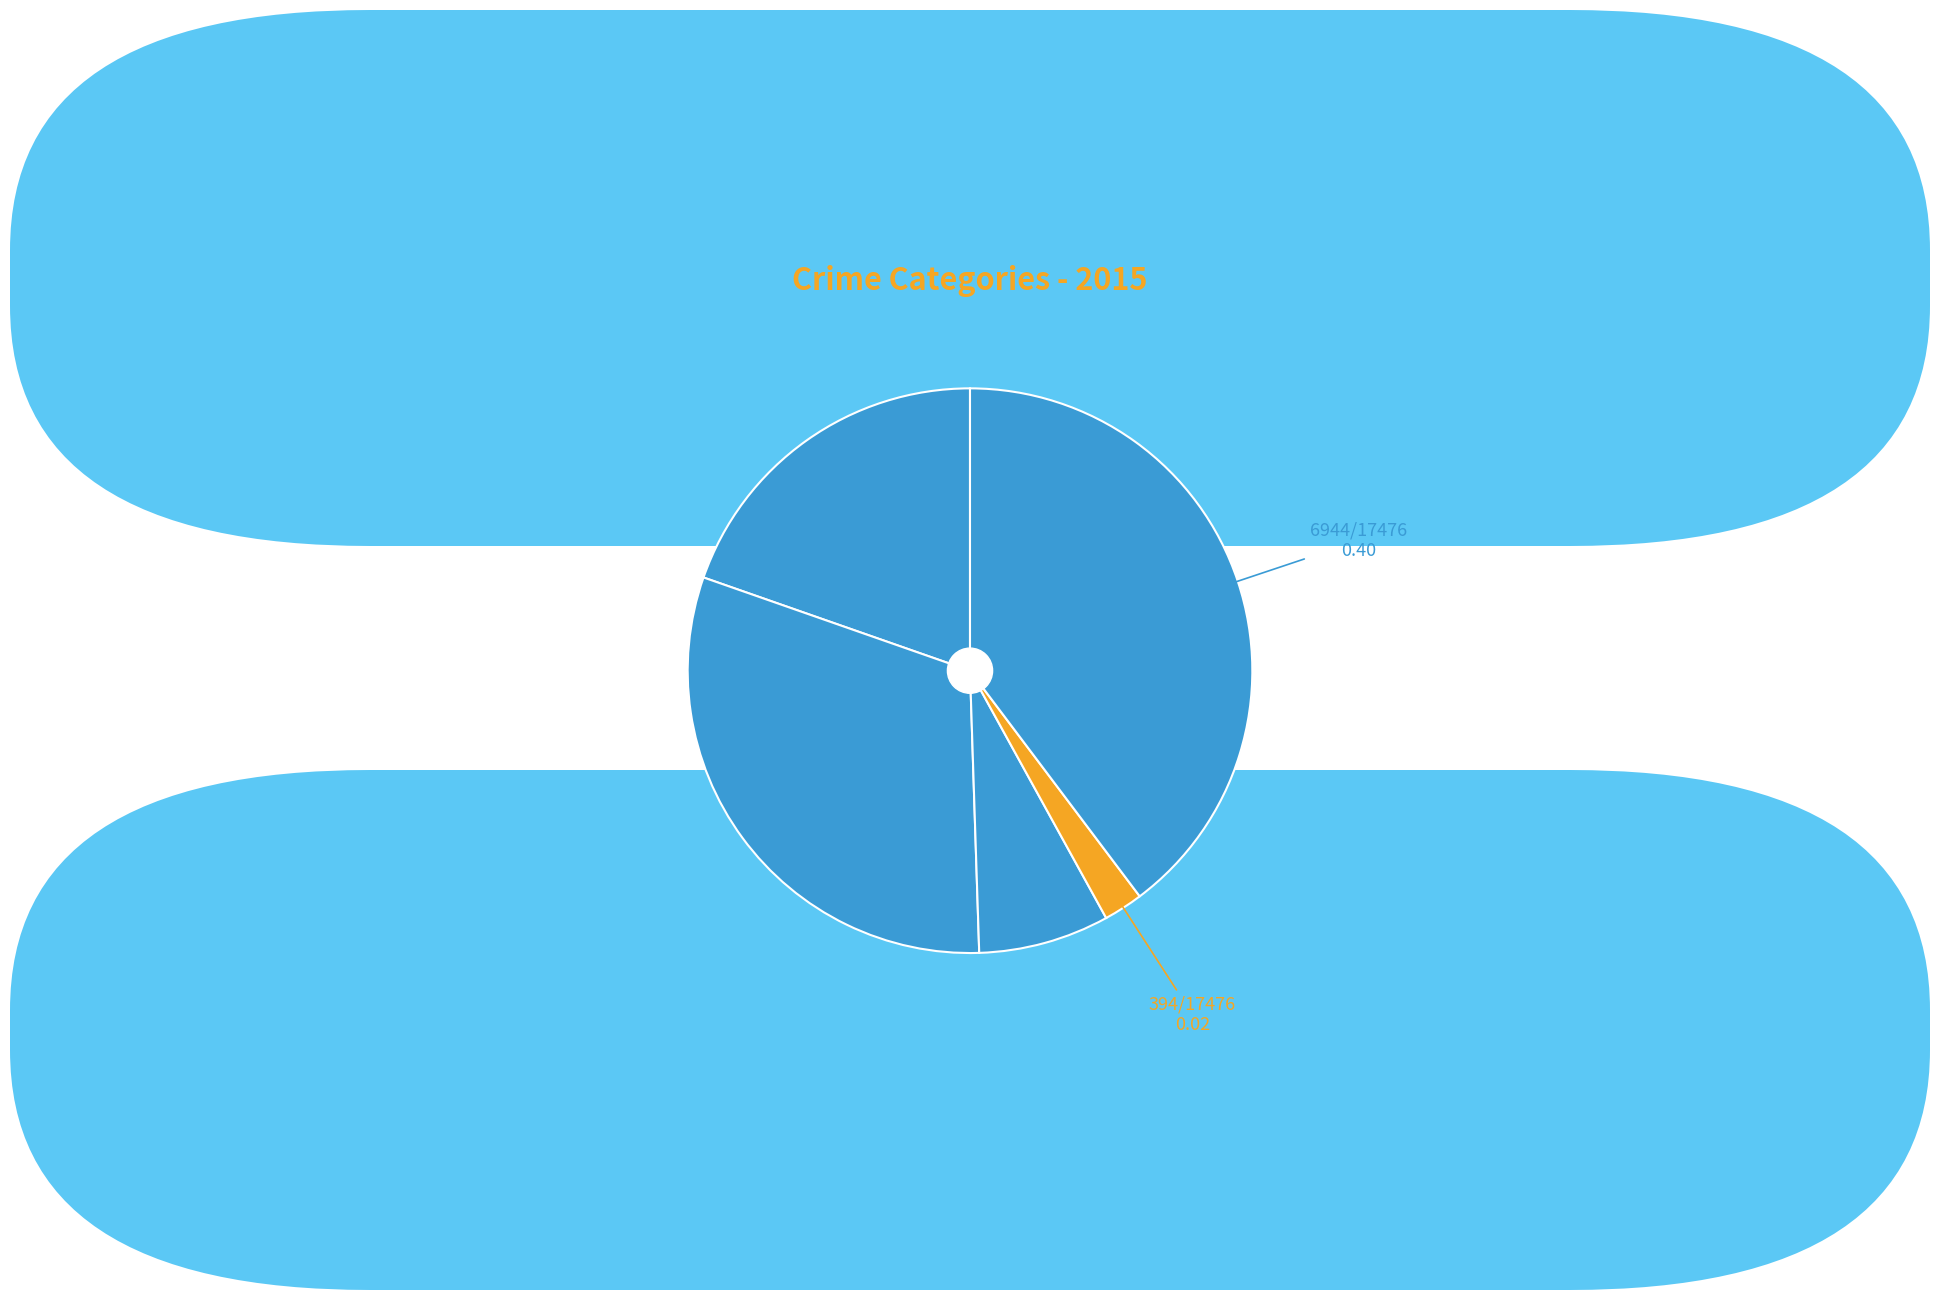

Is there a majority slice in this chart?

No